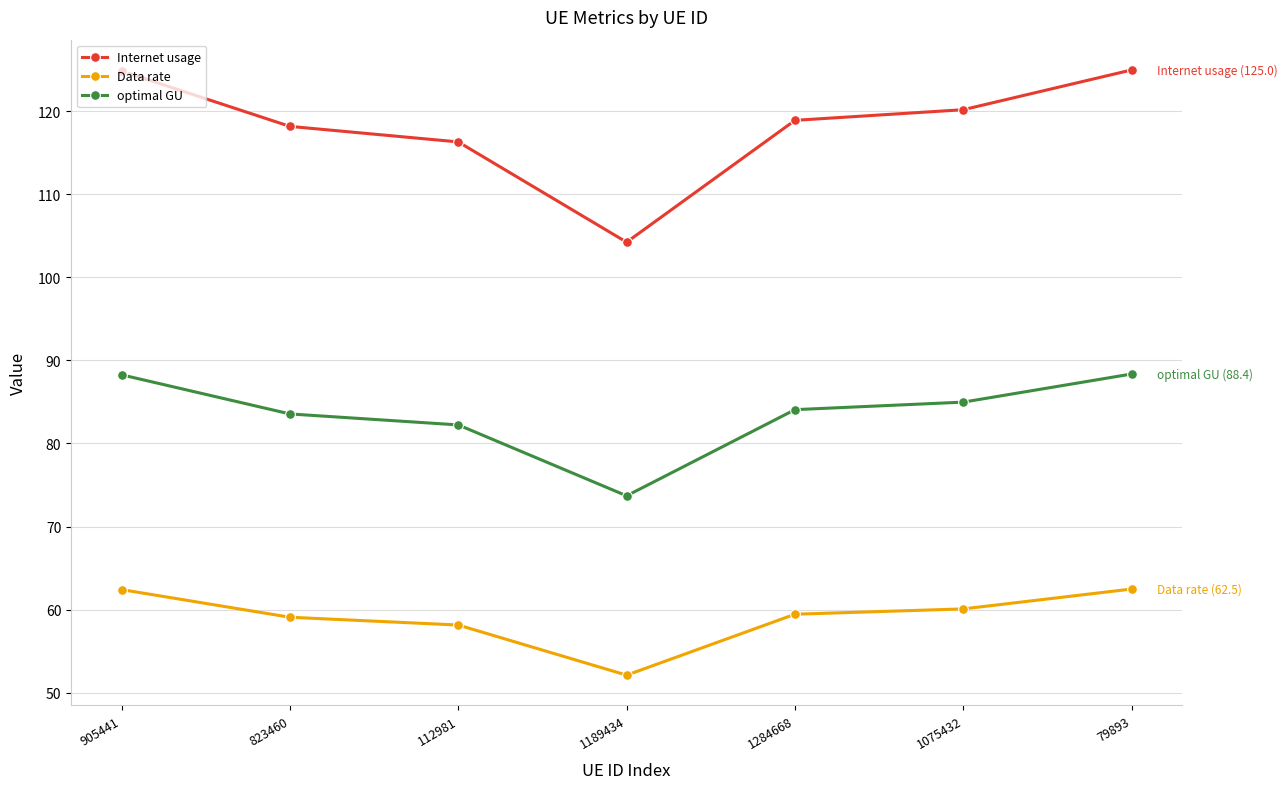

How many values in the optimal GU series exceed 84?

4